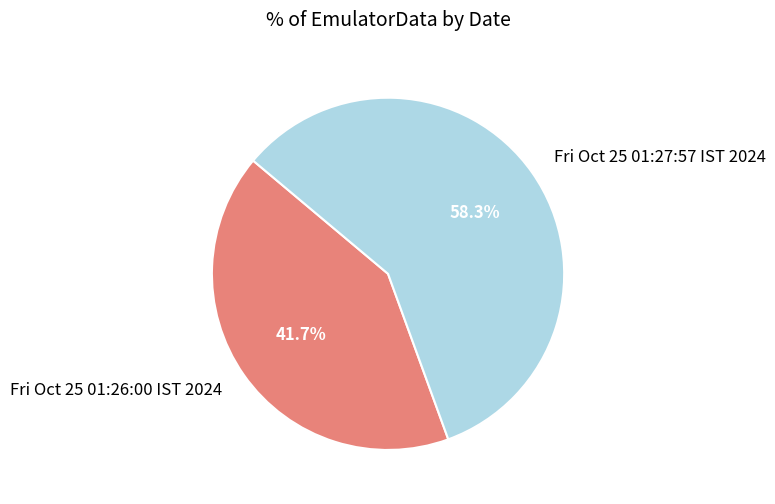

The Fri Oct 25 01:26:00 IST 2024 slice represents 42% of the pie. True or false?

True